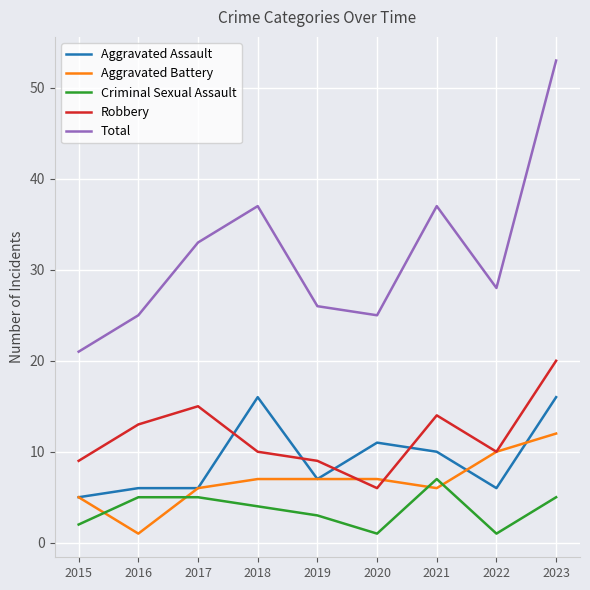

List the series in order of their peak value, lowest first.

Criminal Sexual Assault, Aggravated Battery, Aggravated Assault, Robbery, Total